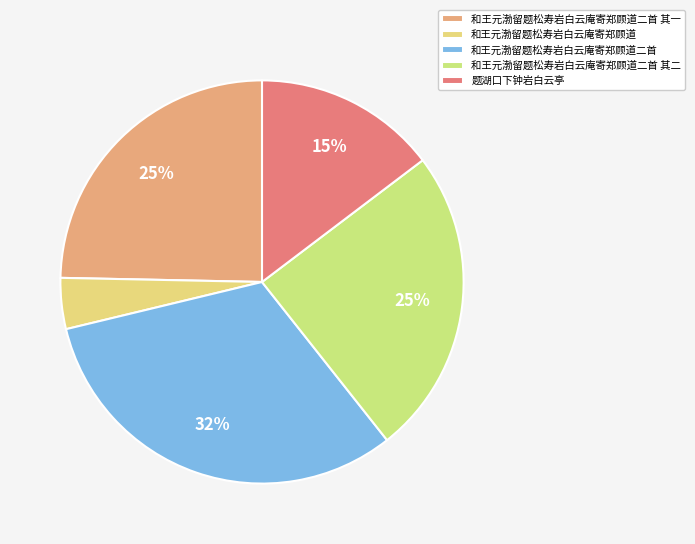

To the nearest percent, what portion does 和王元渤留题松寿岩白云庵寄郑顾道二首 其一 represent?

25%